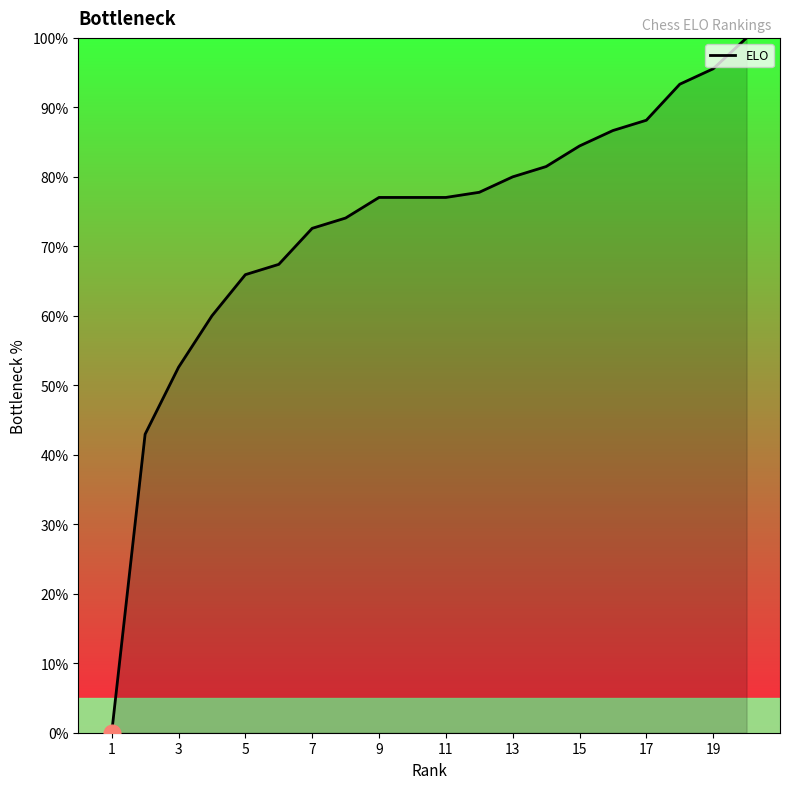

What is the maximum value shown in the chart?

100.0